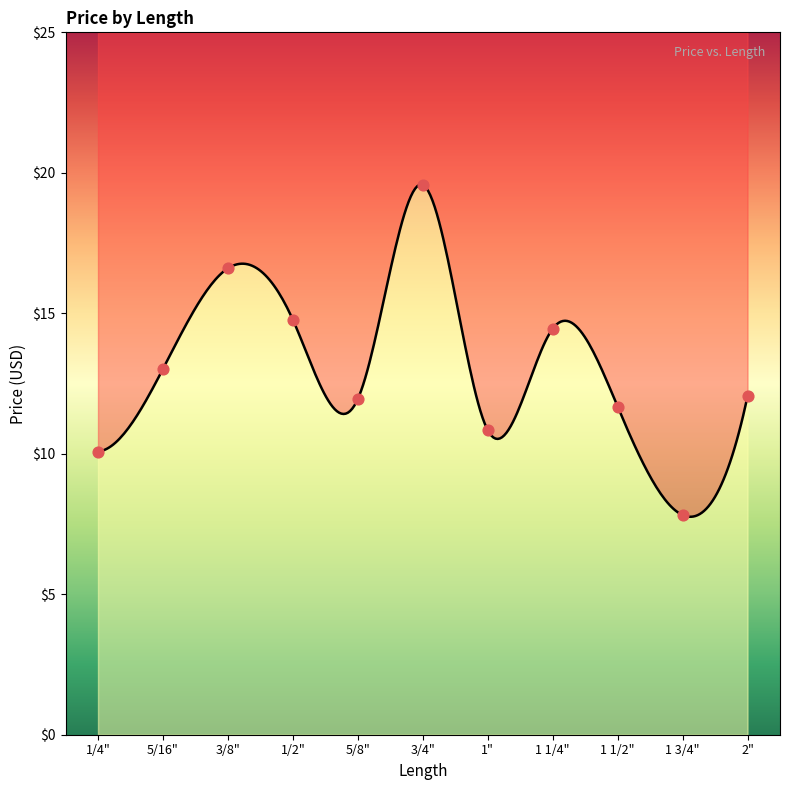

Approximately how many times larger is the value at 5/8" compared to 2"?

1.0